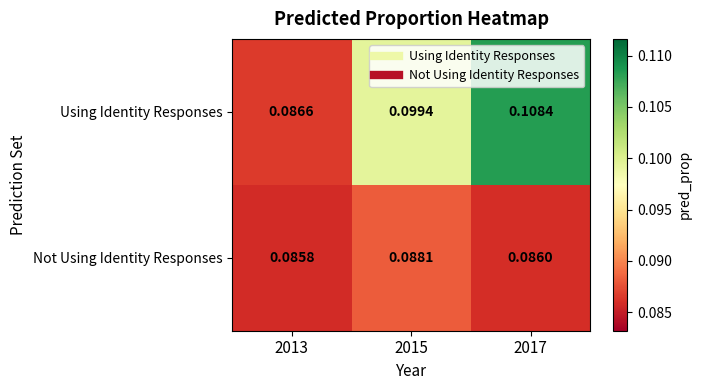

Which series has the largest range (max minus min)?

Using Identity Responses